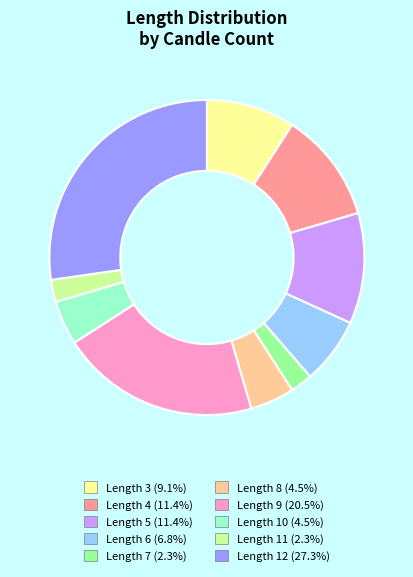

Combined, do Length 8 (4.5%) and Length 9 (20.5%) account for over 50%?

No